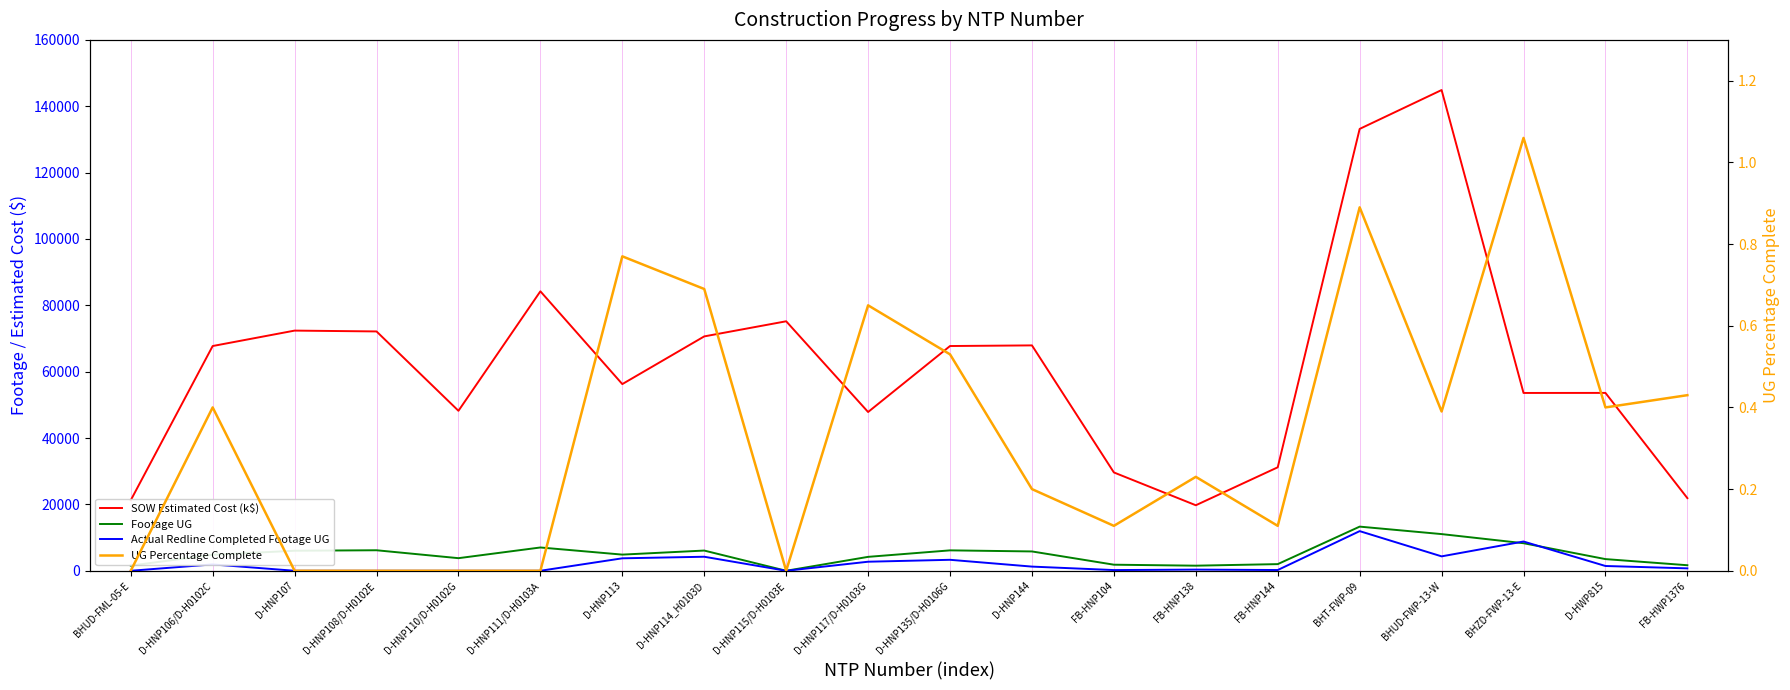

What is the sum of the Footage UG values at D-HWP815 and D-HNP107?

9558.0